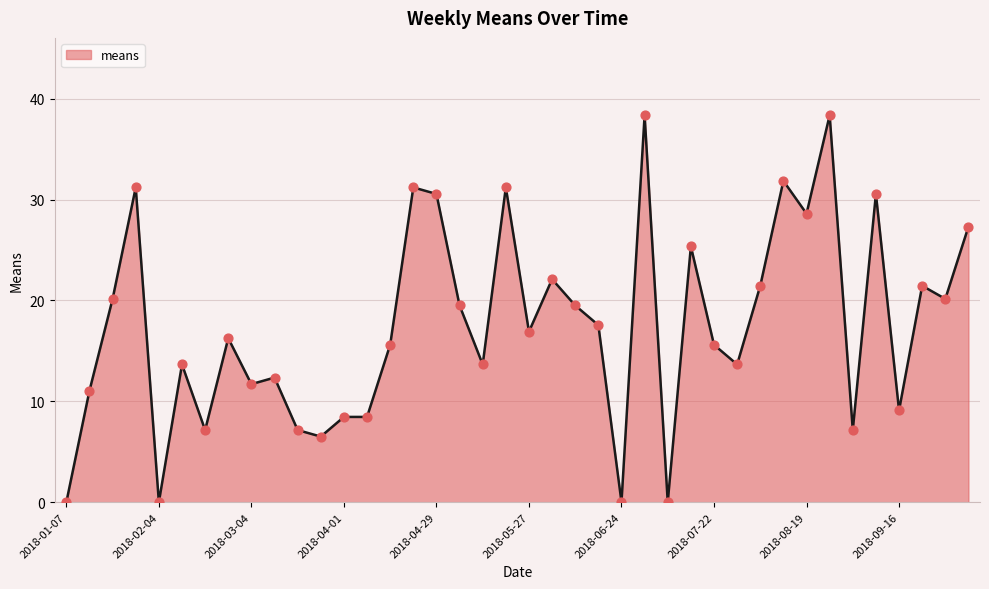

What is the difference between the maximum and minimum values?

38.4